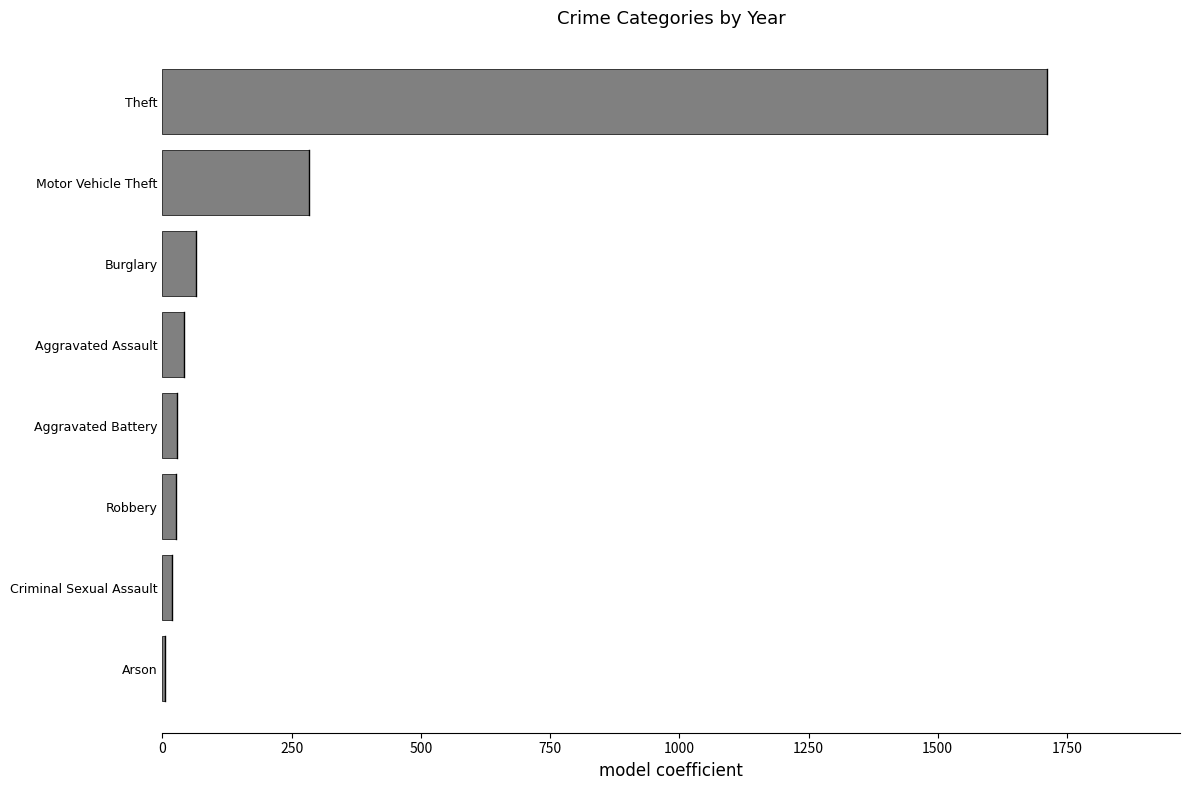

Where is the data nearest to the value 858?

Motor Vehicle Theft